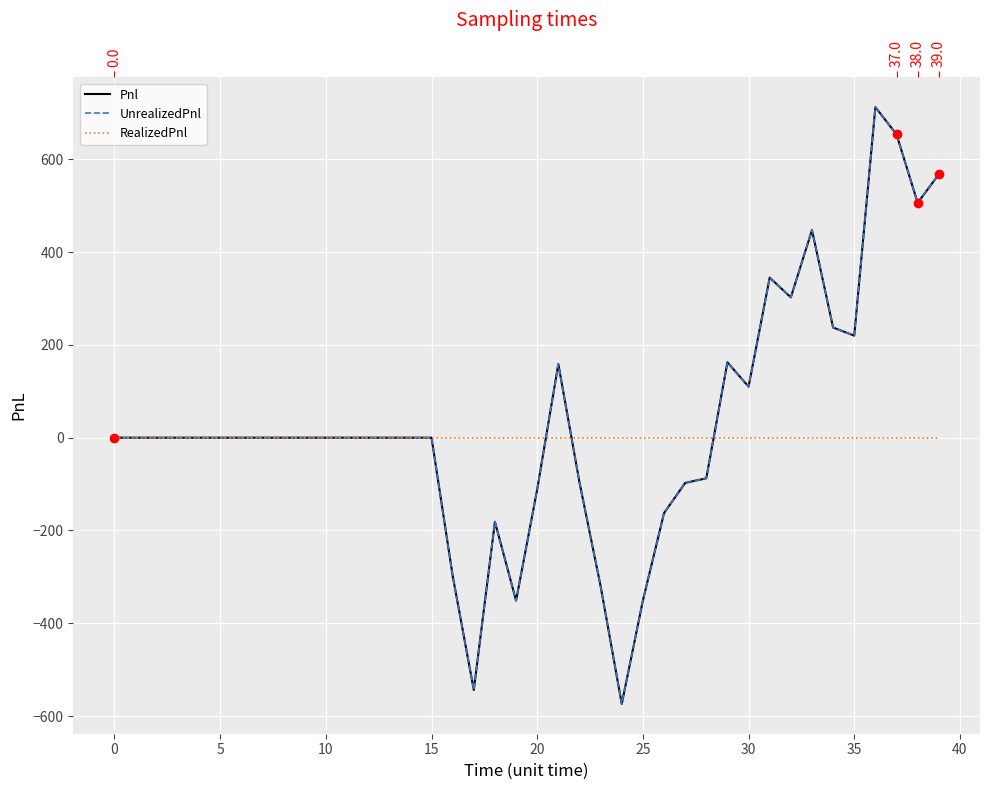

How many data points in Pnl are above 0?

12